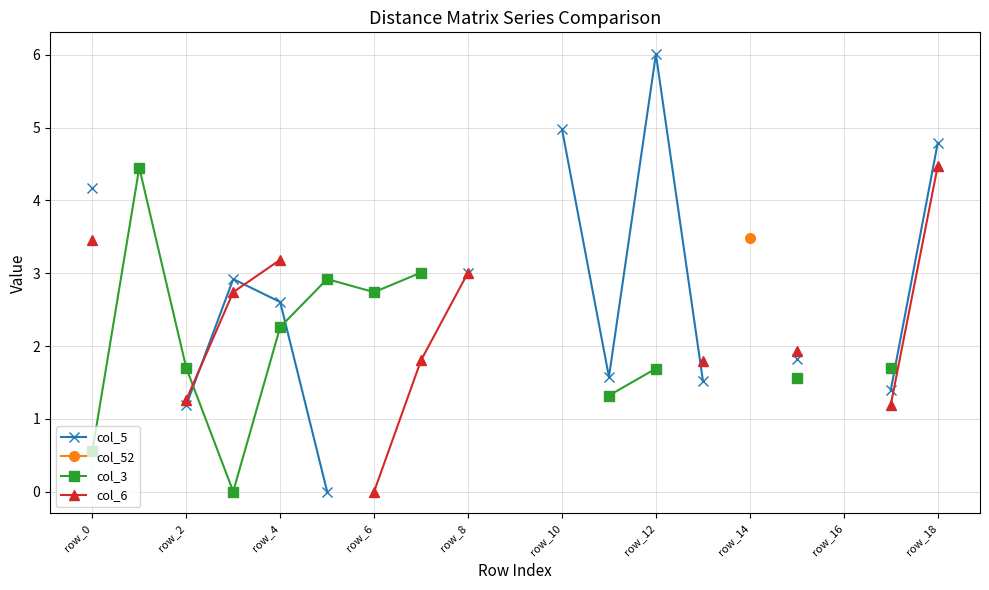

The value of col_3 at row_6 is 4.9. True or false?

False